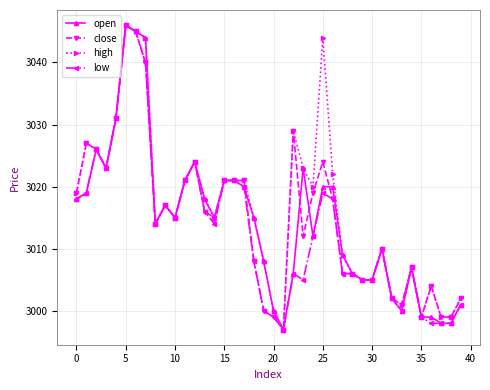

Which series has the largest total across all categories?

high